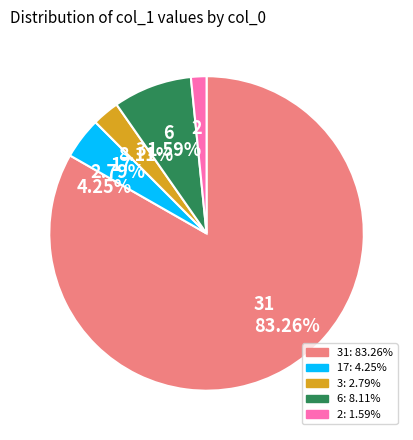

Is the sum of 6 8.11% and 31 83.26% greater than half?

Yes